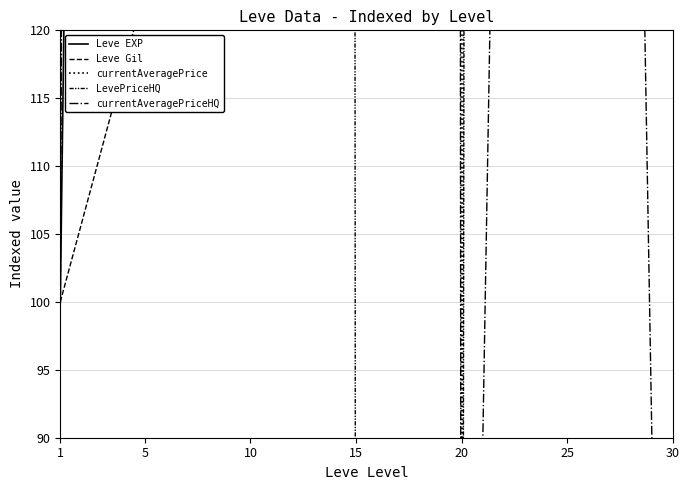

At which category does the chart reach its minimum across all series?

20